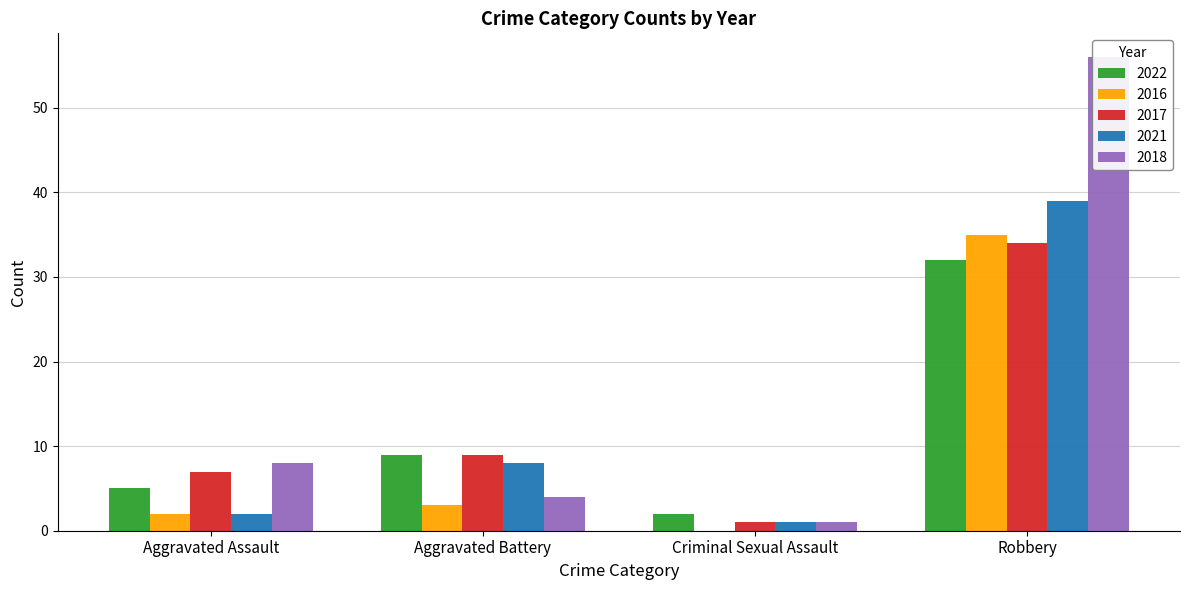

List the labels in order of 2021 value, largest first.

Robbery, Aggravated Battery, Aggravated Assault, Criminal Sexual Assault